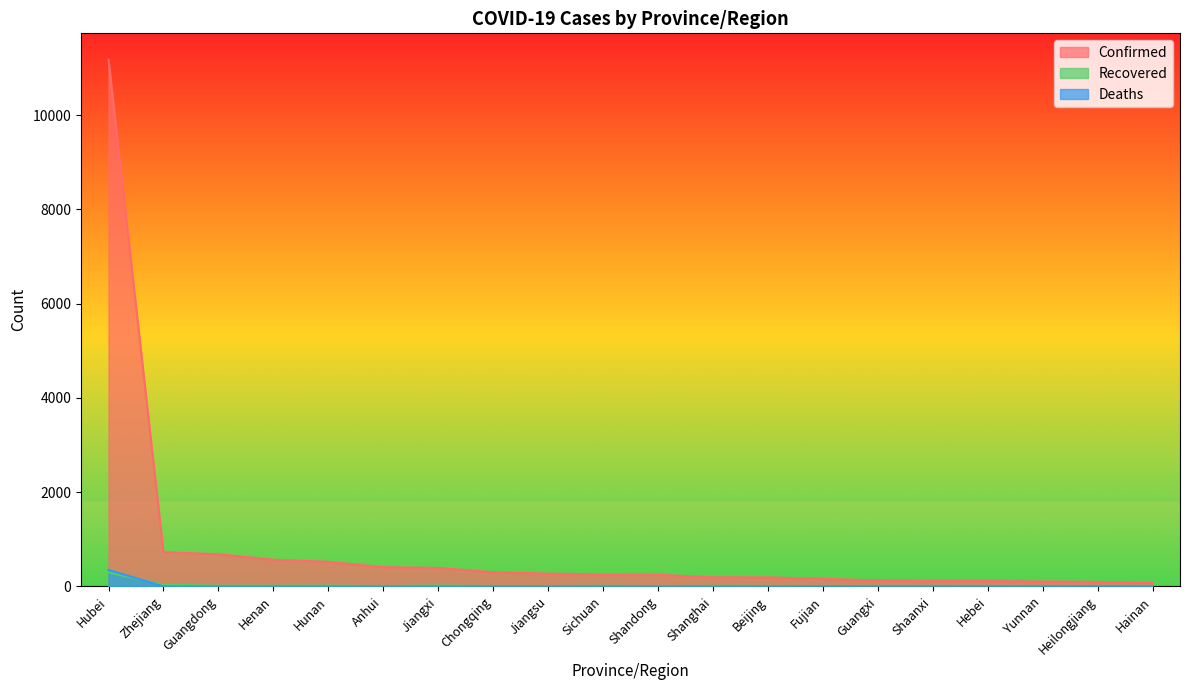

Reading left to right, extract all data points from this chart.

Confirmed: Hubei=11177	Zhejiang=724	Guangdong=683	Henan=566	Hunan=521	Anhui=408	Jiangxi=391	Chongqing=300	Jiangsu=271	Sichuan=254	Shandong=246	Shanghai=193	Beijing=191	Fujian=159	Guangxi=127	Shaanxi=116	Hebei=113	Yunnan=105	Heilongjiang=95	Hainan=71
Recovered: Hubei=295	Zhejiang=36	Guangdong=15	Henan=14	Hunan=16	Anhui=7	Jiangxi=18	Chongqing=7	Jiangsu=7	Sichuan=12	Shandong=6	Shanghai=10	Beijing=9	Fujian=0	Guangxi=2	Shaanxi=0	Hebei=3	Yunnan=3	Heilongjiang=2	Hainan=4
Deaths: Hubei=350	Zhejiang=0	Guangdong=0	Henan=2	Hunan=0	Anhui=0	Jiangxi=0	Chongqing=2	Jiangsu=0	Sichuan=1	Shandong=0	Shanghai=1	Beijing=1	Fujian=0	Guangxi=0	Shaanxi=0	Hebei=1	Yunnan=0	Heilongjiang=2	Hainan=1